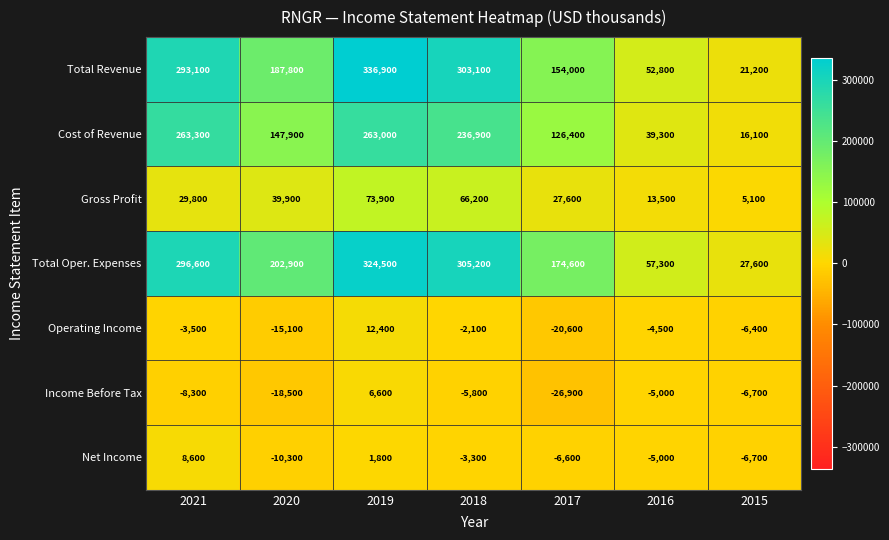

Which series has the widest spread of values?

Total Revenue